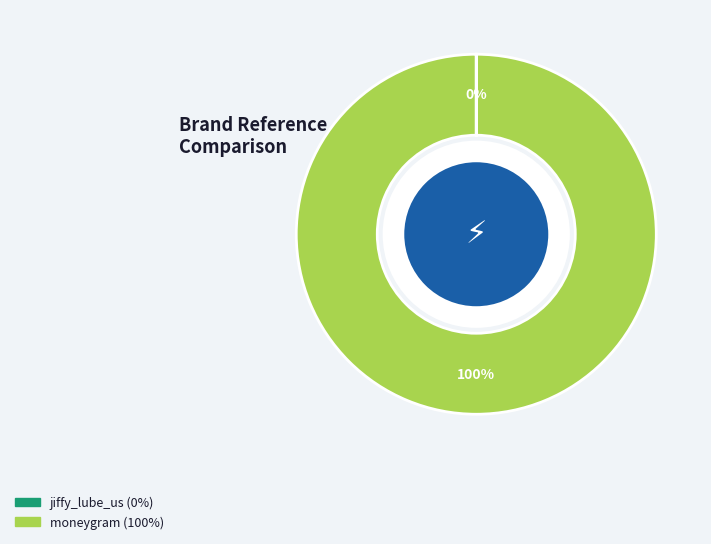

True or false: moneygram accounts for 91% of the total.

False